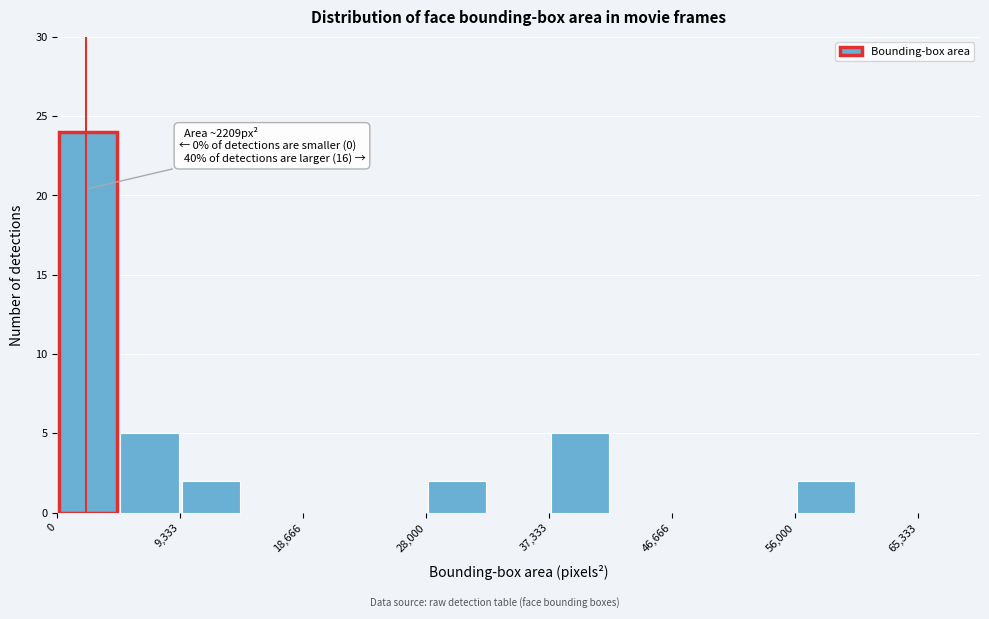

Which range on the x-axis has the tallest bar?

0 to 5000